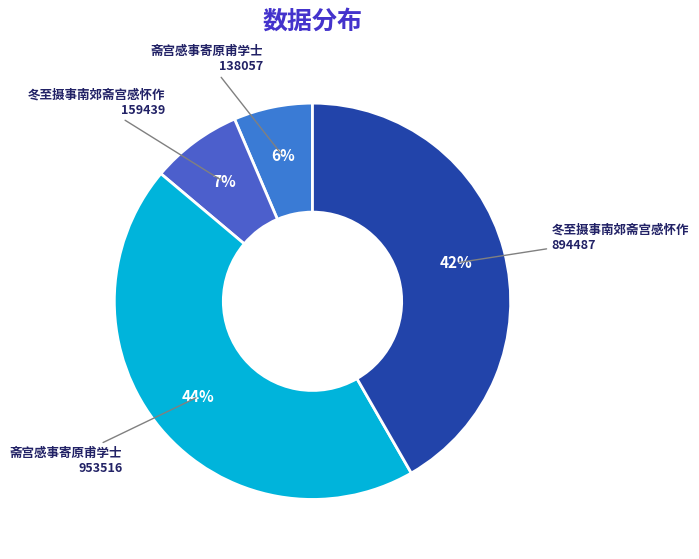

To the nearest percent, what is the average slice percentage?

25%